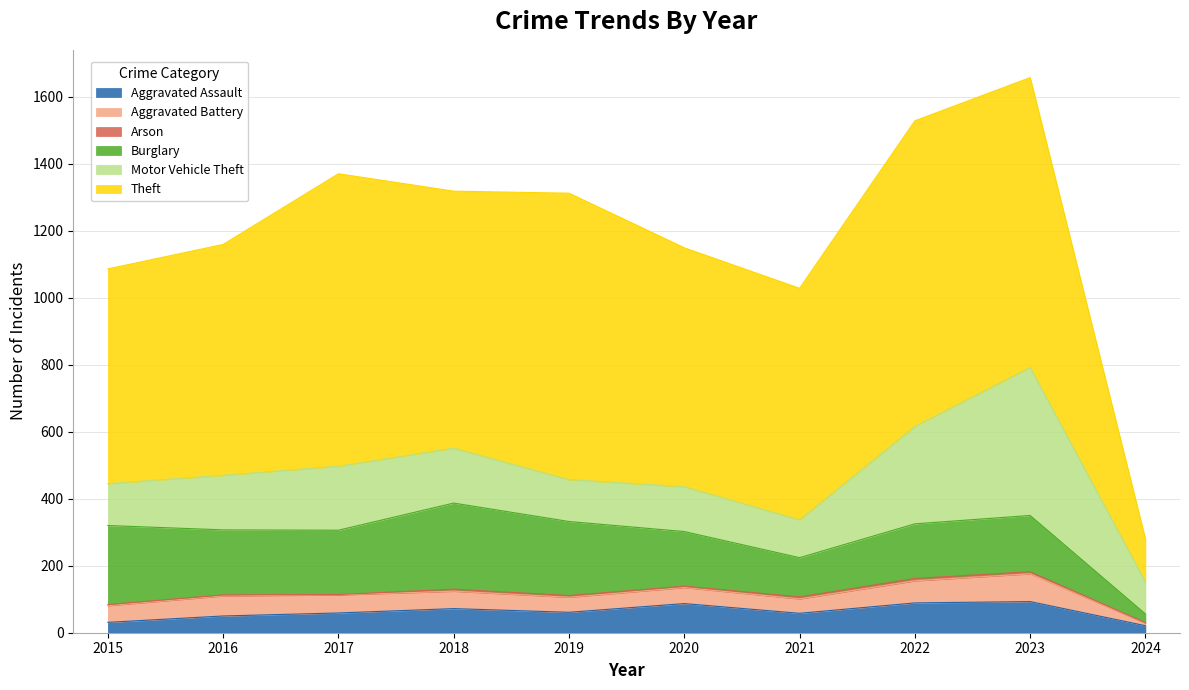

At which category does Aggravated Assault reach its first local valley?

2019